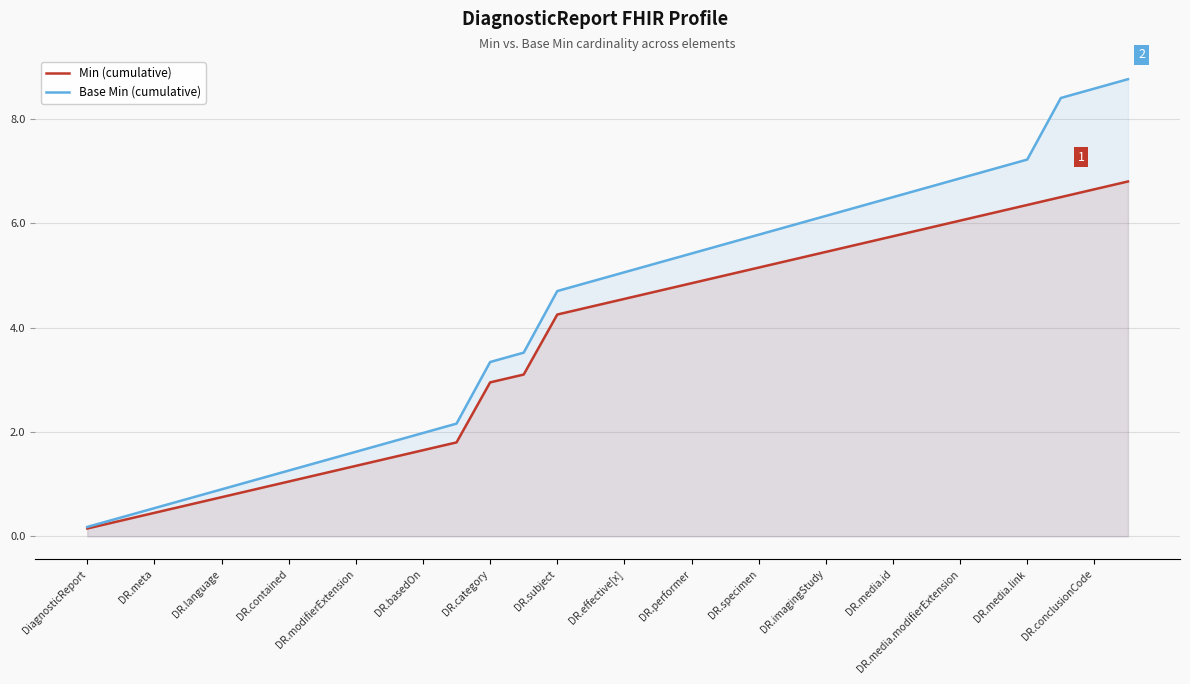

List the series in order of their overall mean, highest first.

Base Min (cumulative), Min (cumulative)